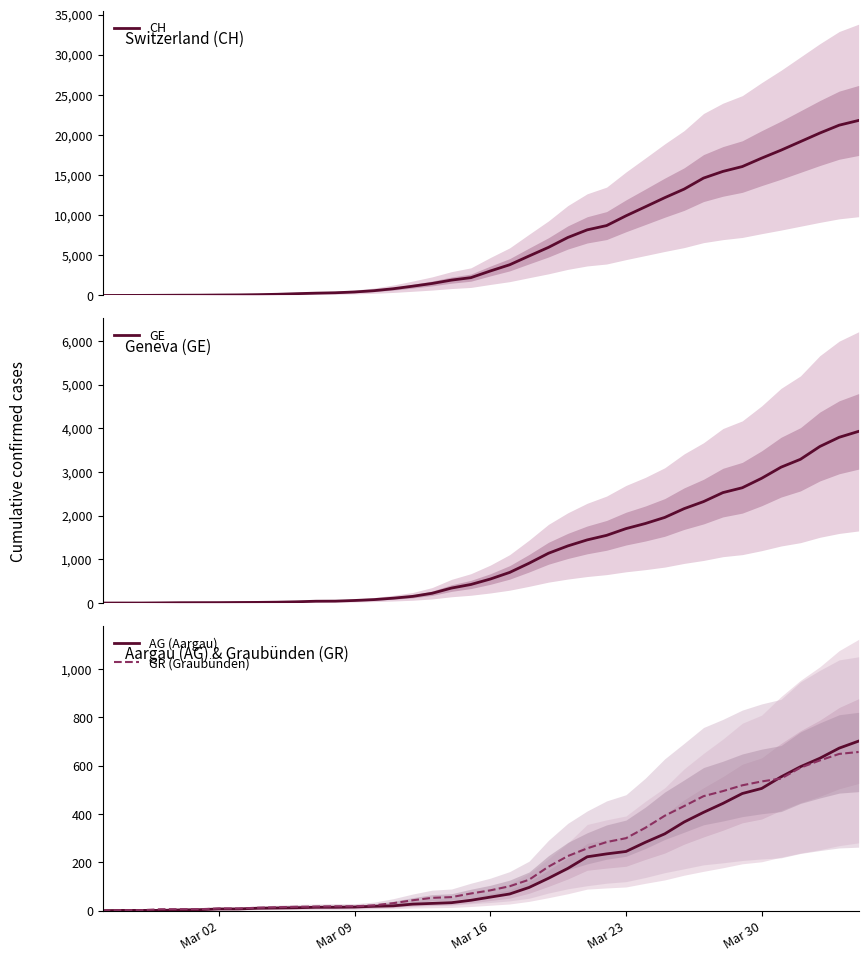

What is the sum of all AG (Aargau) values?

7470